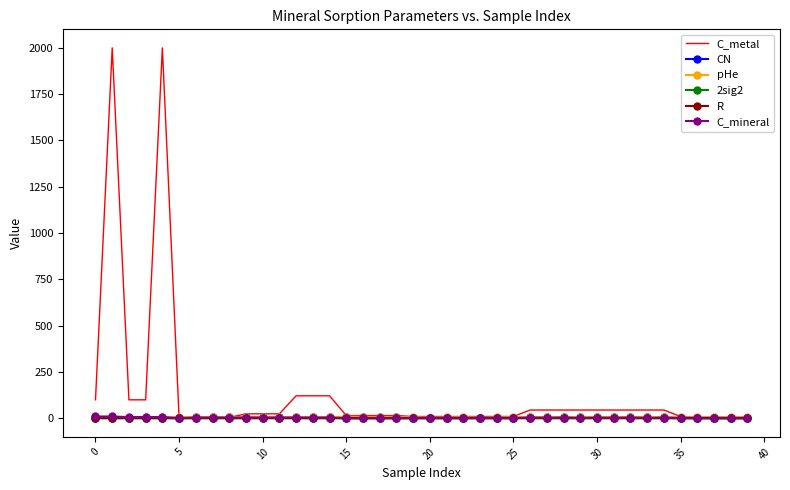

How many values in the CN series are below 6?

20